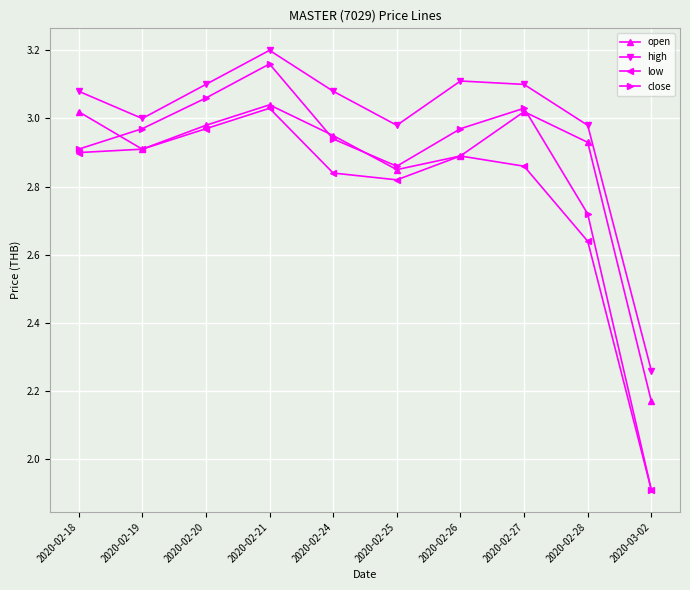

What position from the left is 2020-02-19?

2